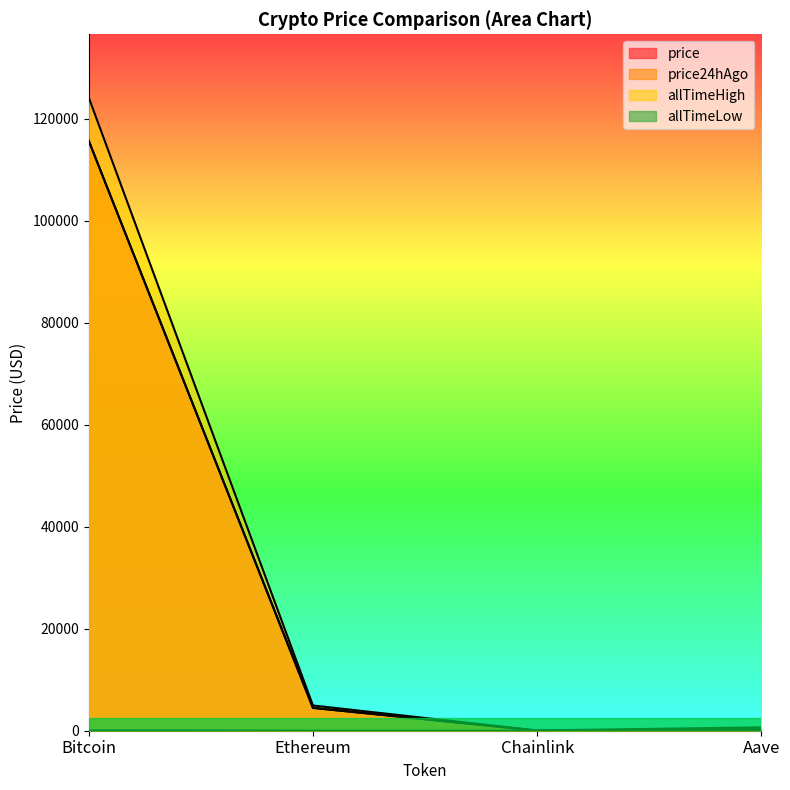

True or false: allTimeLow and allTimeHigh intersect in this chart.

False